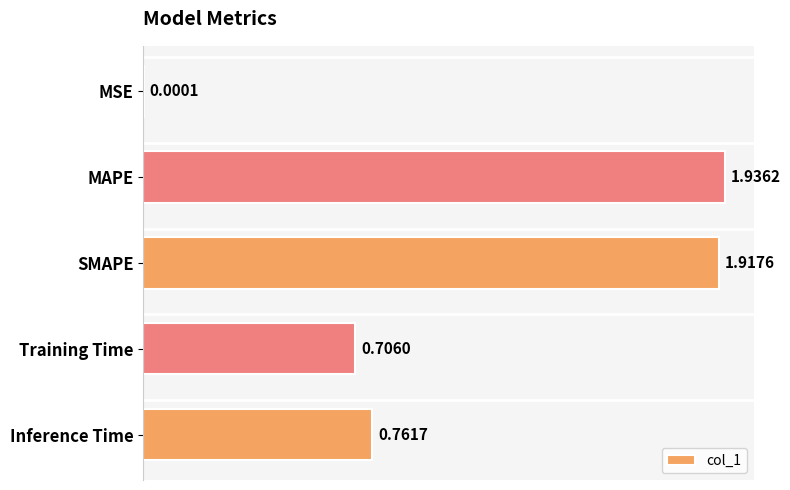

Which has a higher value, Inference Time or Training Time?

Inference Time